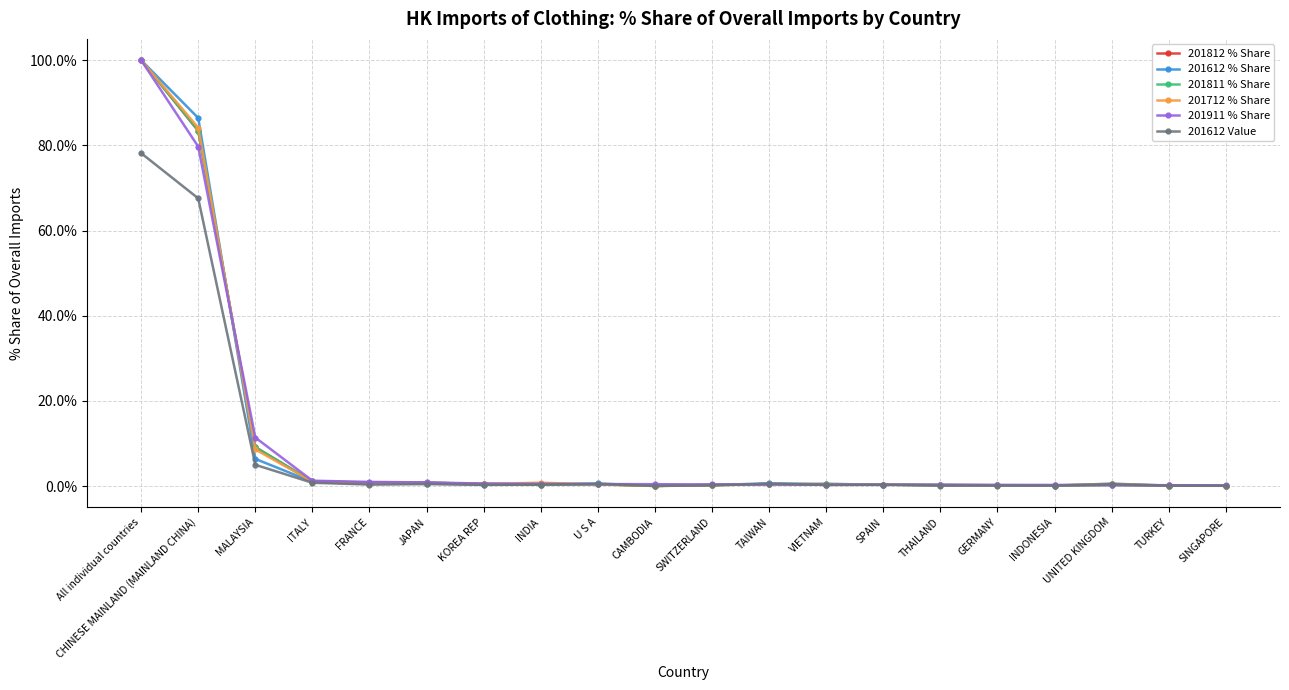

At which category is the sum across all series the highest?

All individual countries